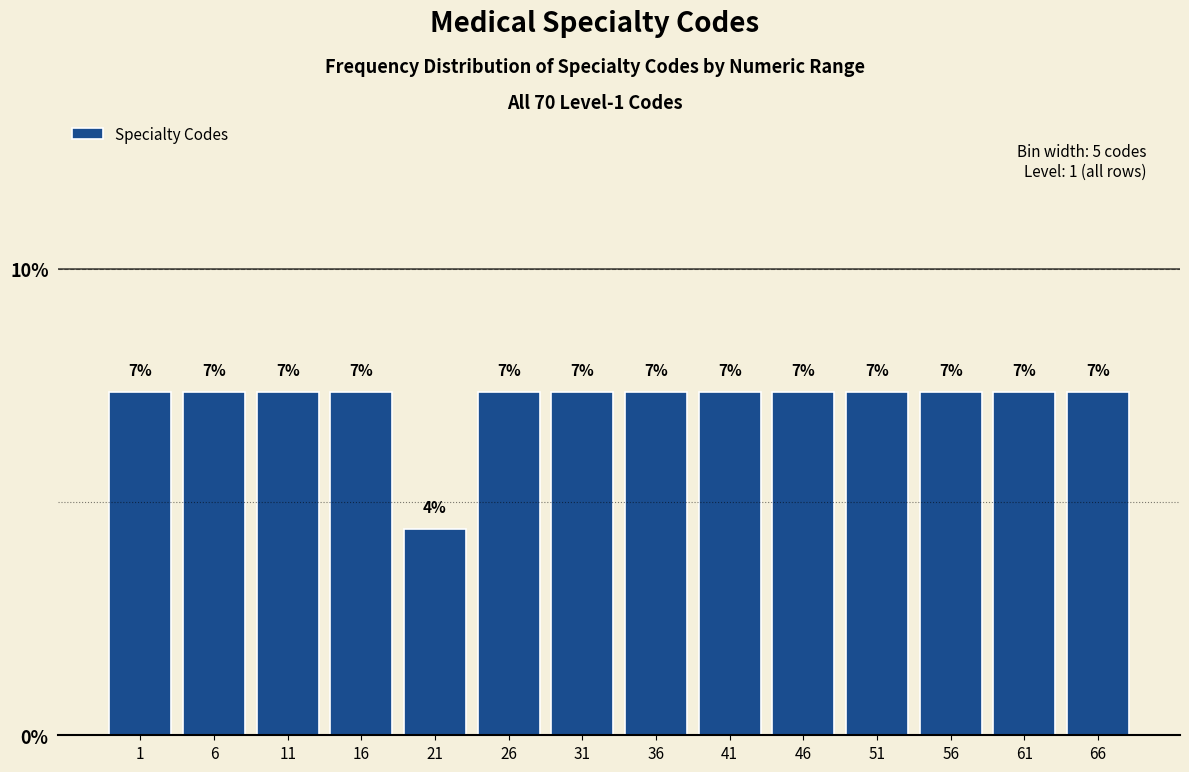

How many bars are there in total?

14